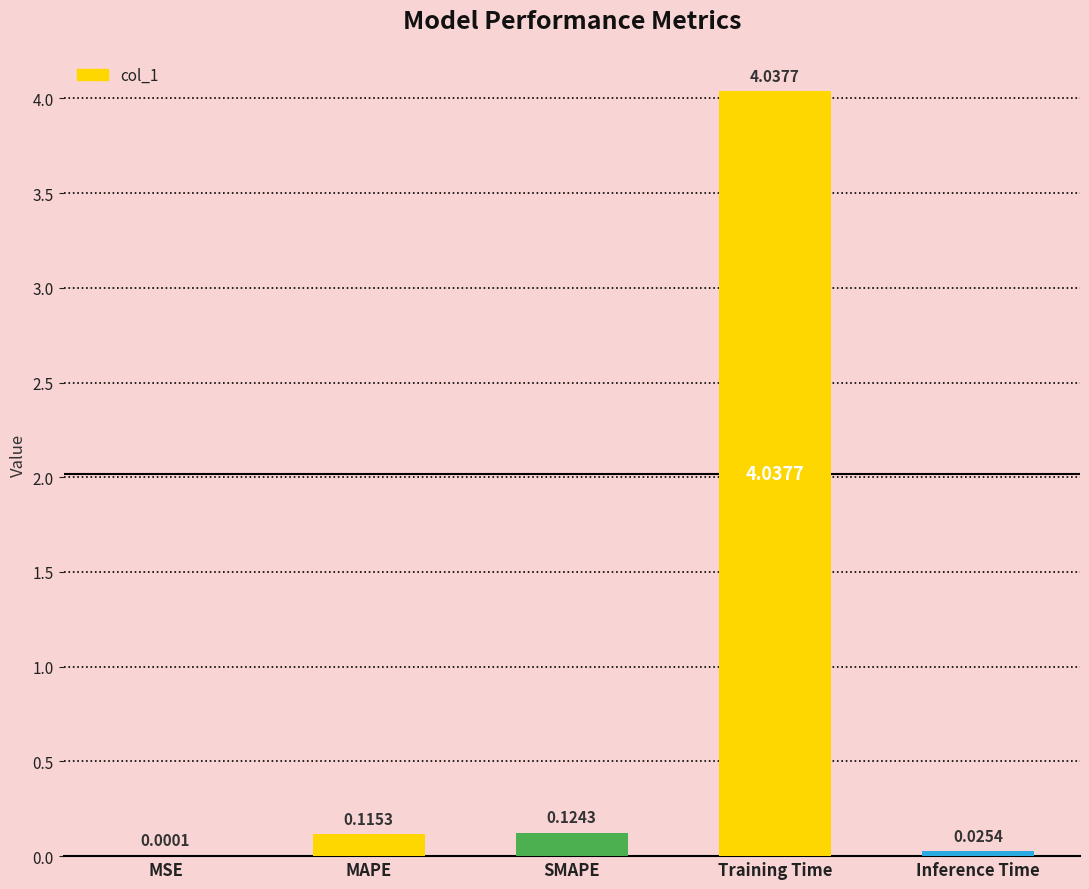

Which label corresponds to the largest value in the chart?

Training Time